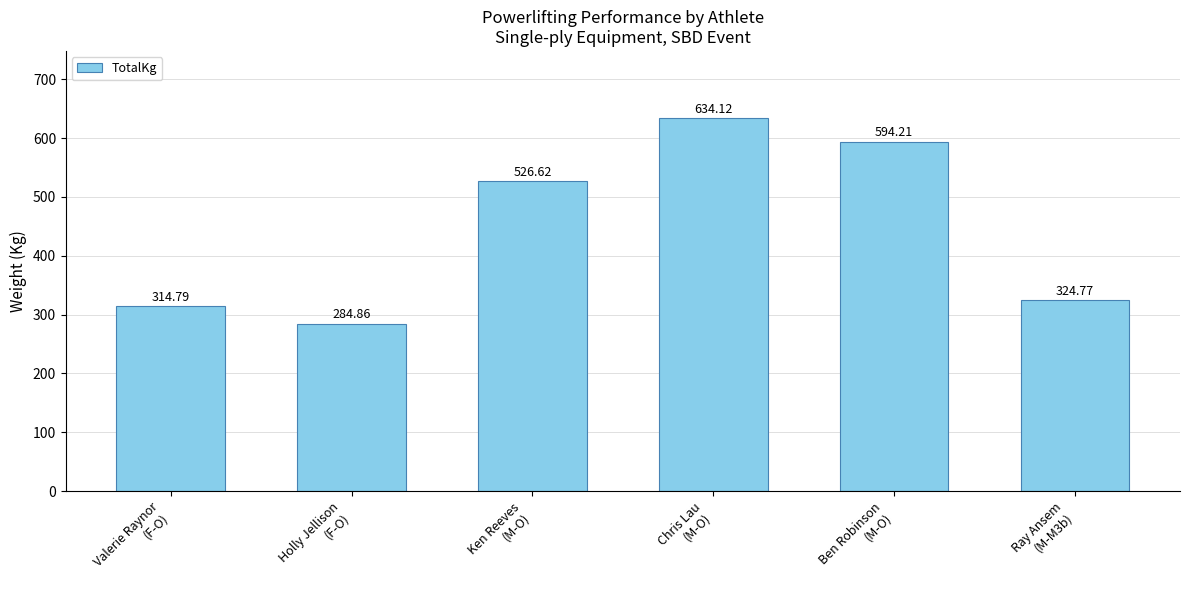

How many distinct data groups are displayed?

1